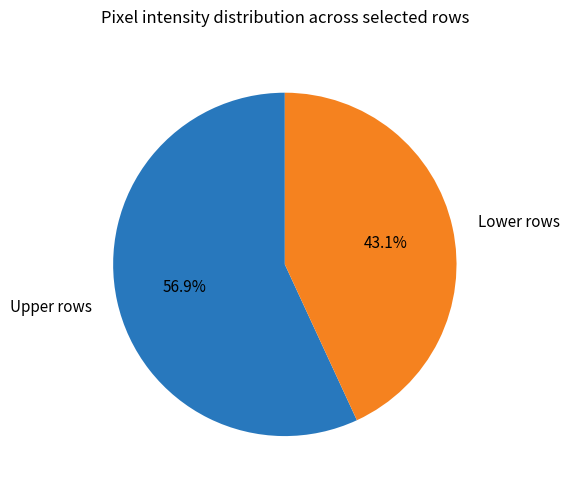

Count the number of slices in the pie.

2